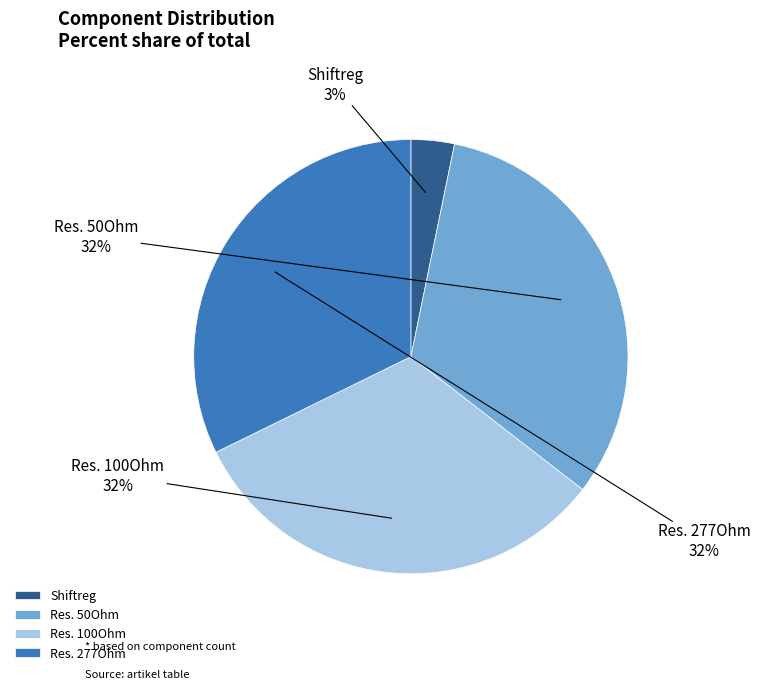

How many segments does this pie chart have?

4